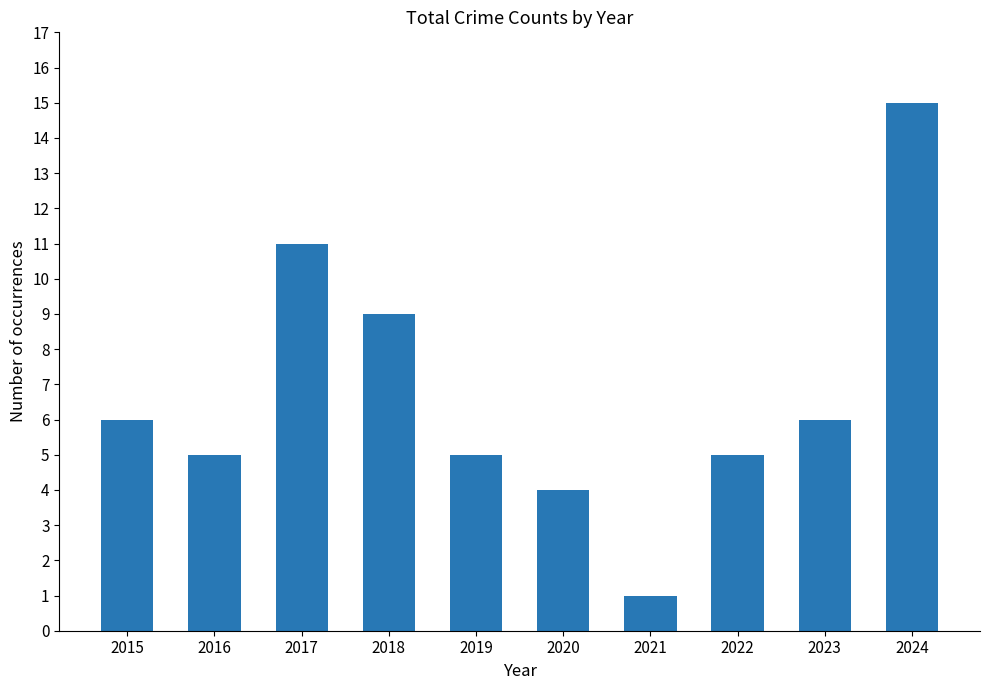

What is the value of the 3rd bar from the left?

11